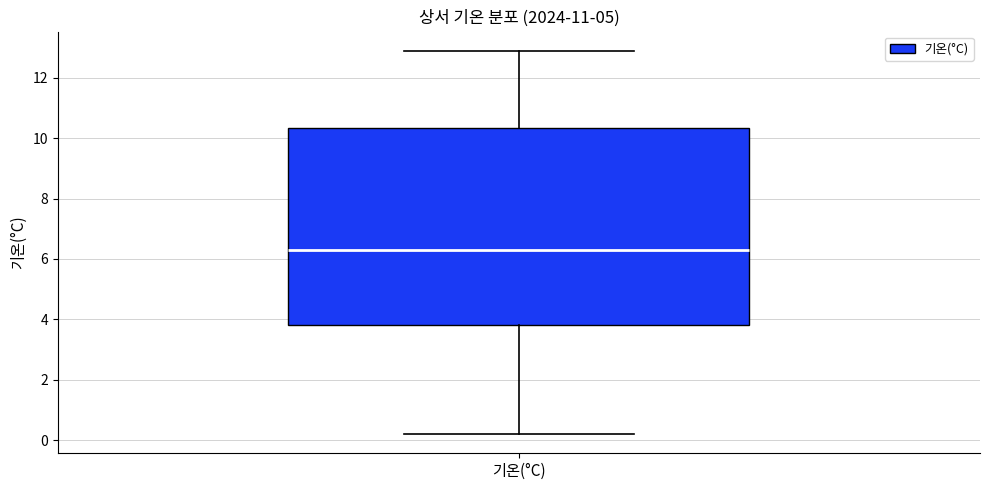

Read this box plot against the y-axis: the position of the median line, the range covered by the box, and the ends of both whiskers. The values are not printed on the chart, so give them approximately, as read against the axis.

median 6.4, box 3.8 to 10.4, whiskers 0.2 to 13.0